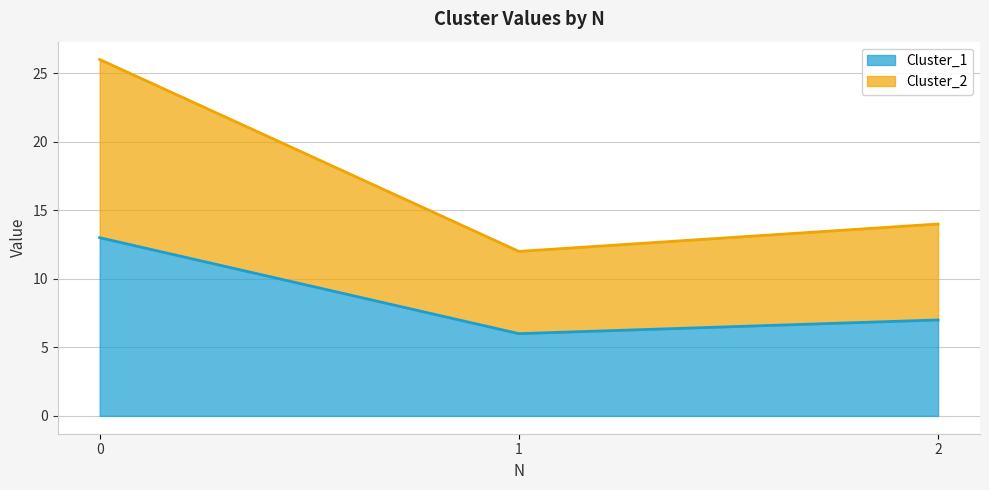

True or false: Cluster_1 has a value of 2 at 1.

False